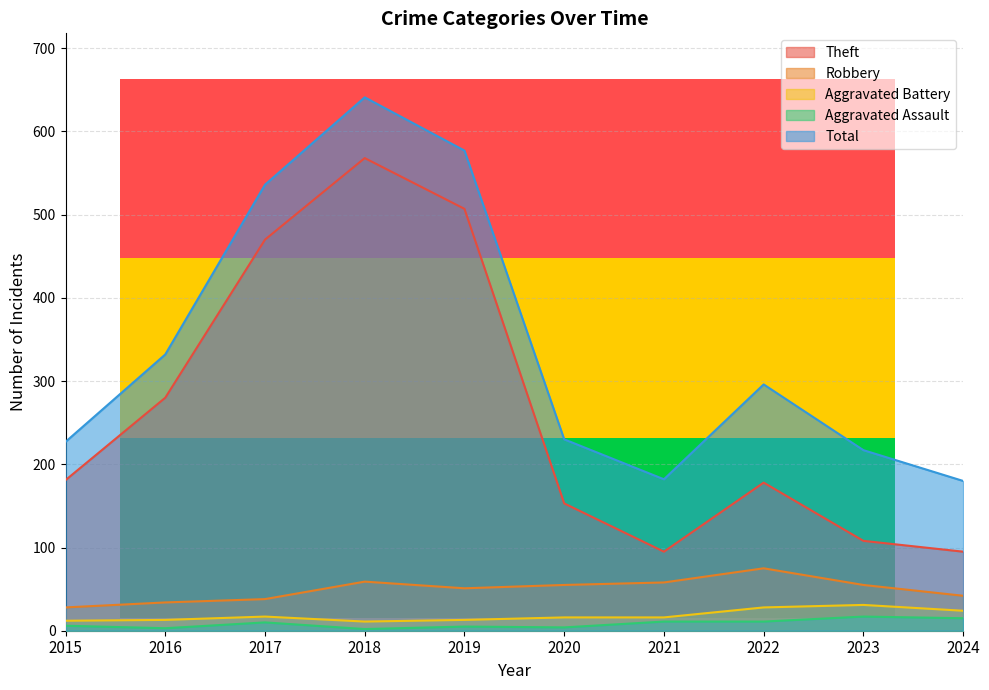

Between 2021 and 2017, which is larger?

2017